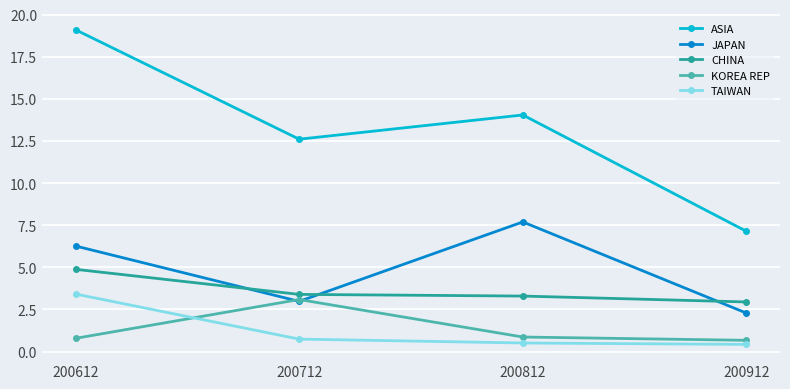

How many lines are shown in the chart?

5